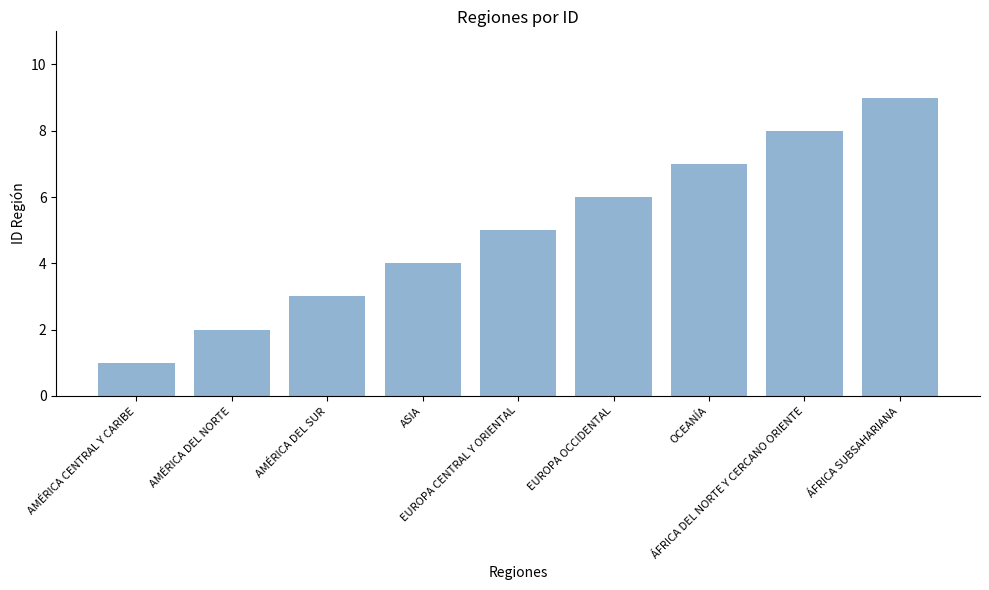

Reading left to right, transcribe all the data shown in this chart.

AMÉRICA CENTRAL Y CARIBE=1	AMÉRICA DEL NORTE=2	AMÉRICA DEL SUR=3	ASIA=4	EUROPA CENTRAL Y ORIENTAL=5	EUROPA OCCIDENTAL=6	OCEANÍA=7	ÁFRICA DEL NORTE Y CERCANO ORIENTE=8	ÁFRICA SUBSAHARIANA=9